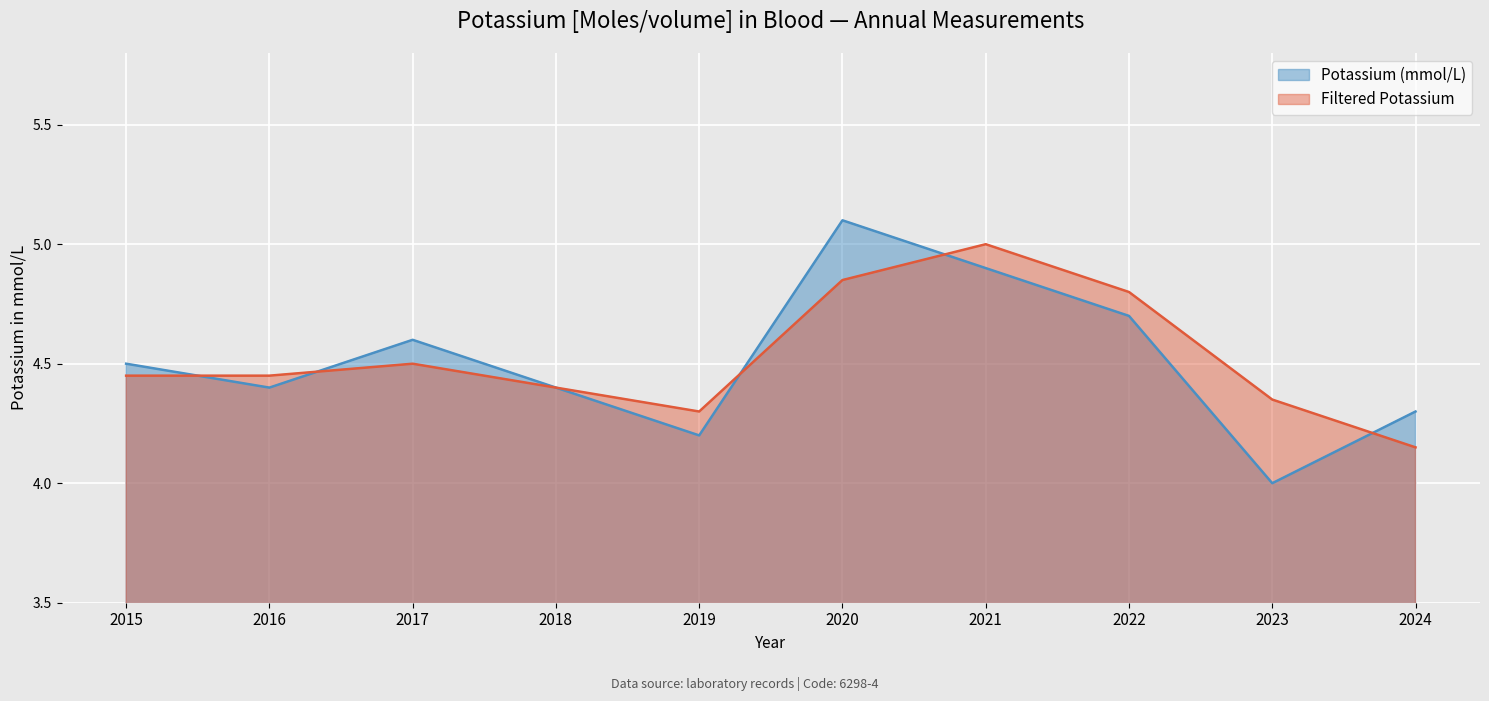

List the series in order of their peak value, highest first.

Potassium (mmol/L), Filtered Potassium